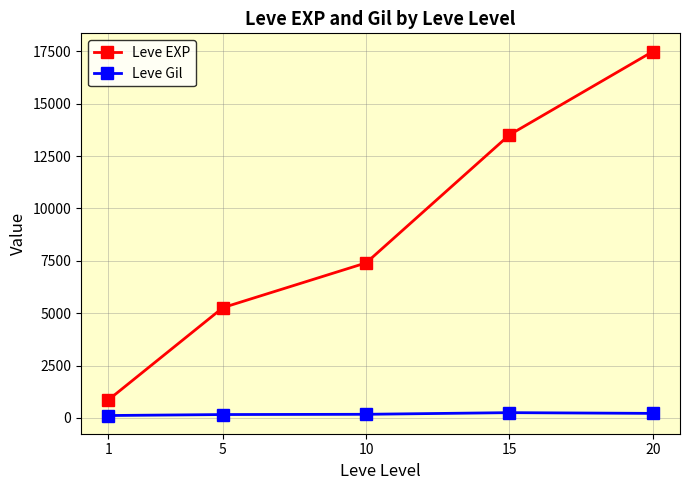

Which label corresponds to the largest value in the chart?

20